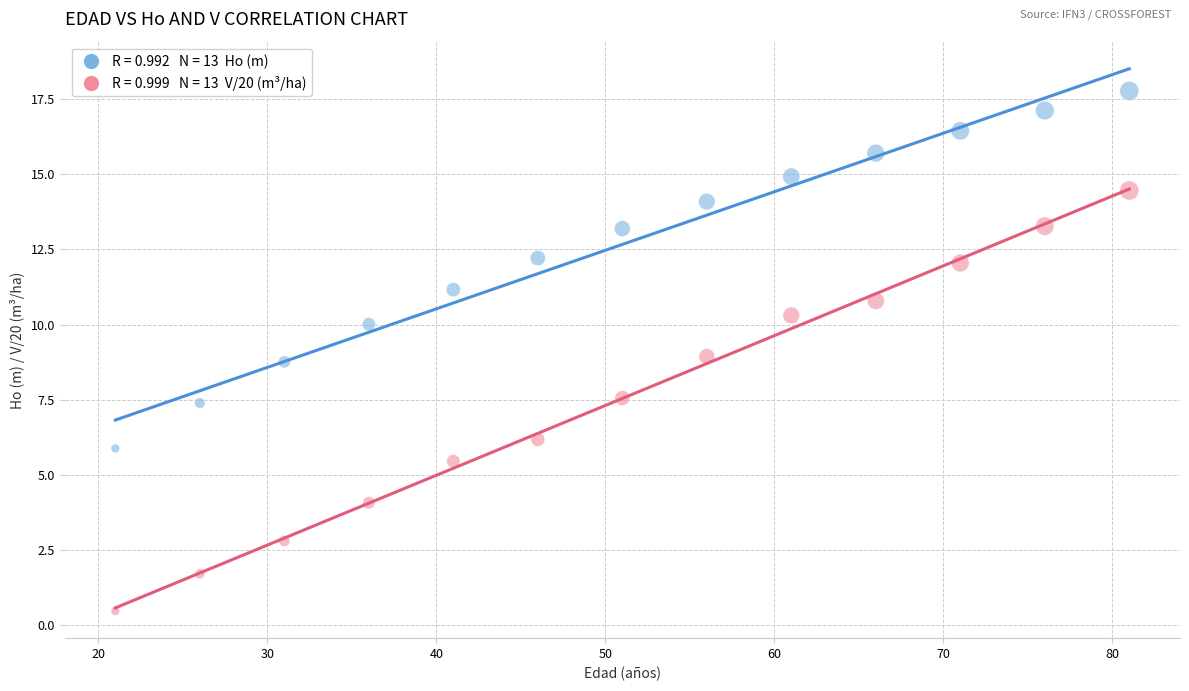

Across all data points, what is the range of X values (max minus min)?

60.0